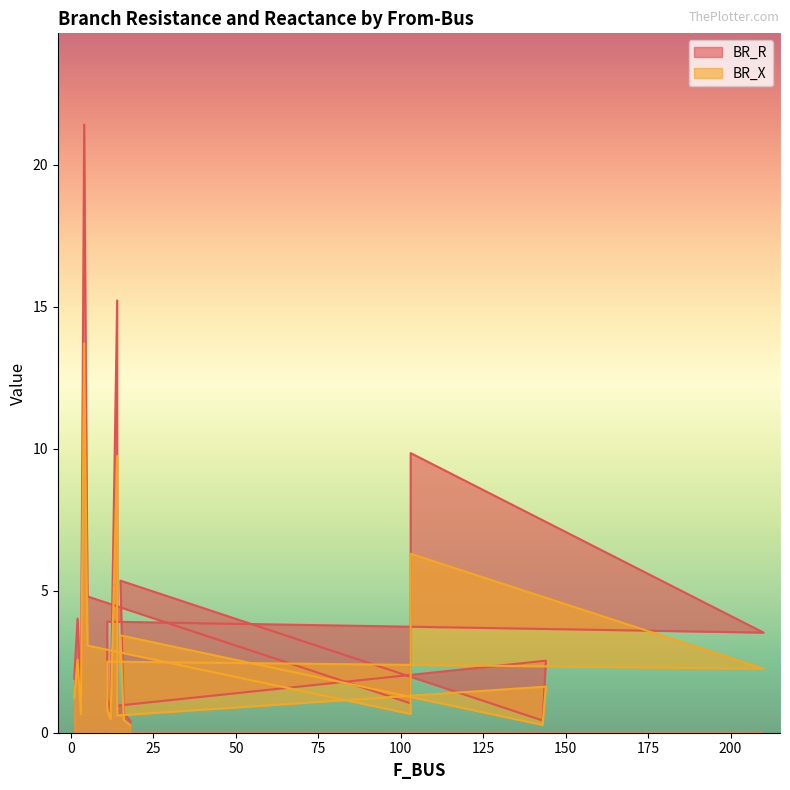

The value of BR_X at 4 is 20.0. True or false?

False